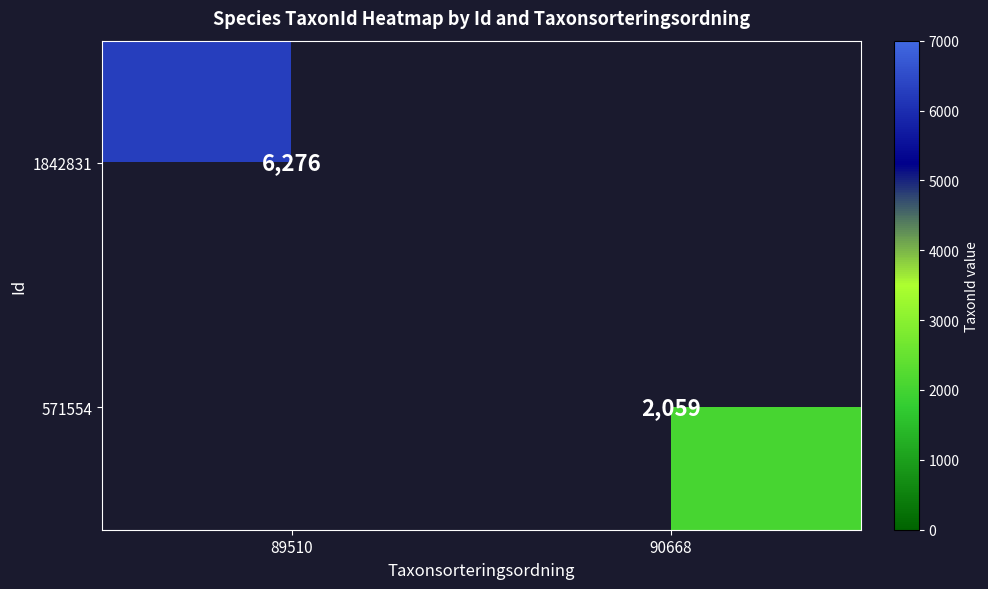

True or false: 1842831 has a value of 3290 at 89510.

False